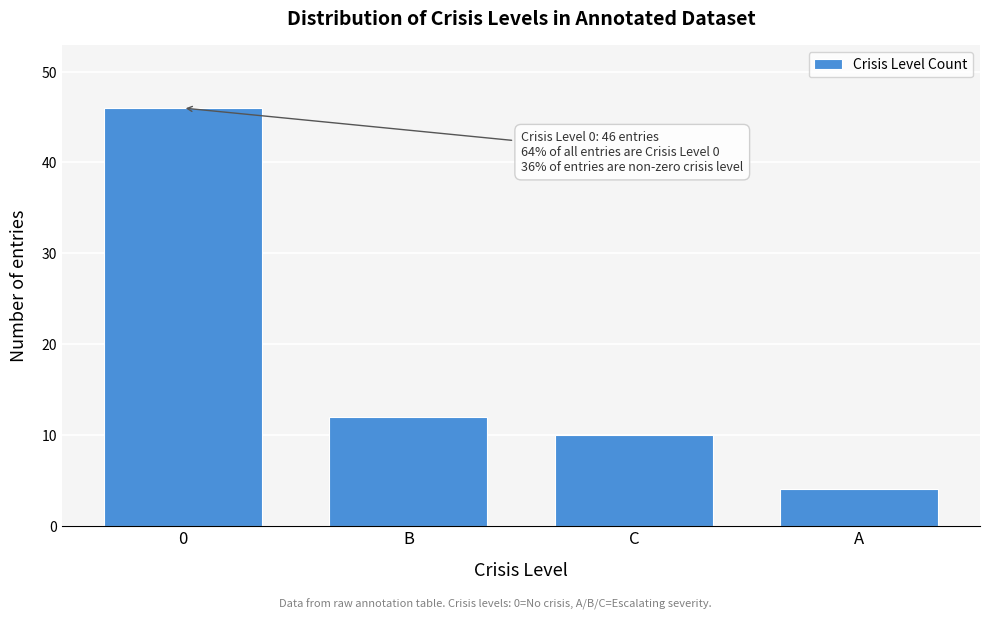

Reading left to right, list all the values displayed in this chart.

0=46	B=12	C=10	A=4